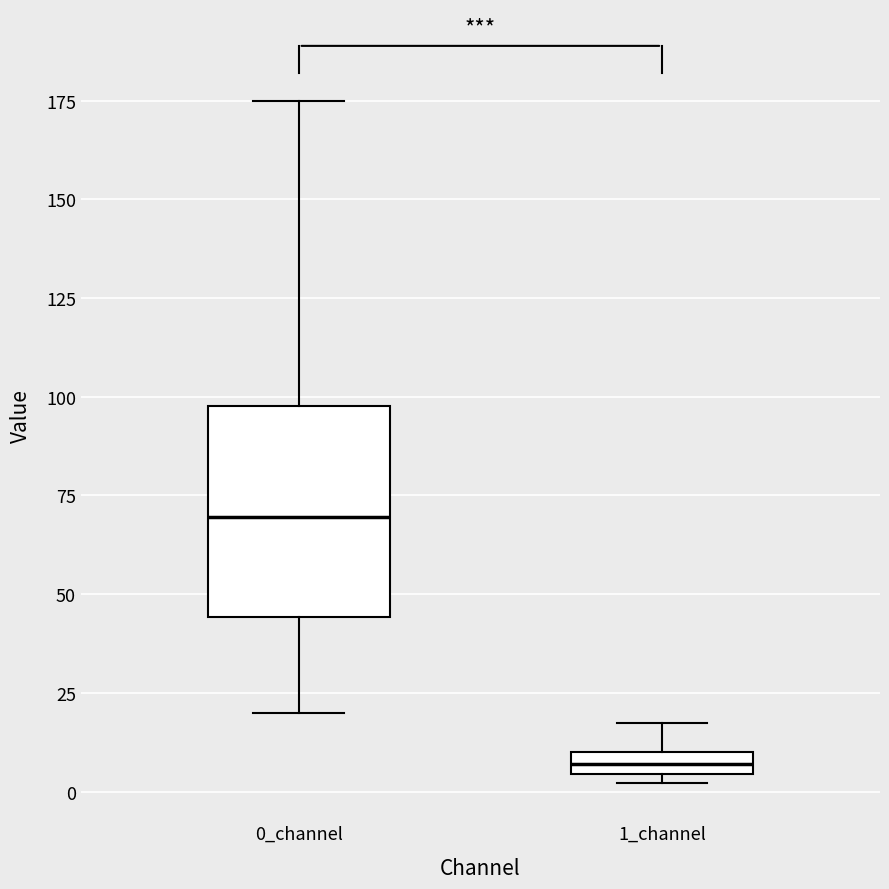

Comparing the boxes themselves (not the whiskers), which one is the tallest?

0_channel